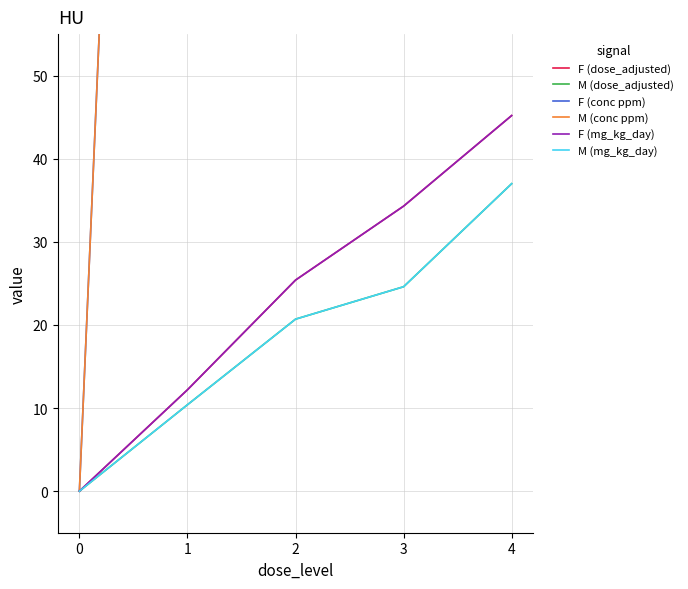

What is the approximate value of M (mg_kg_day) at 4?

37.0